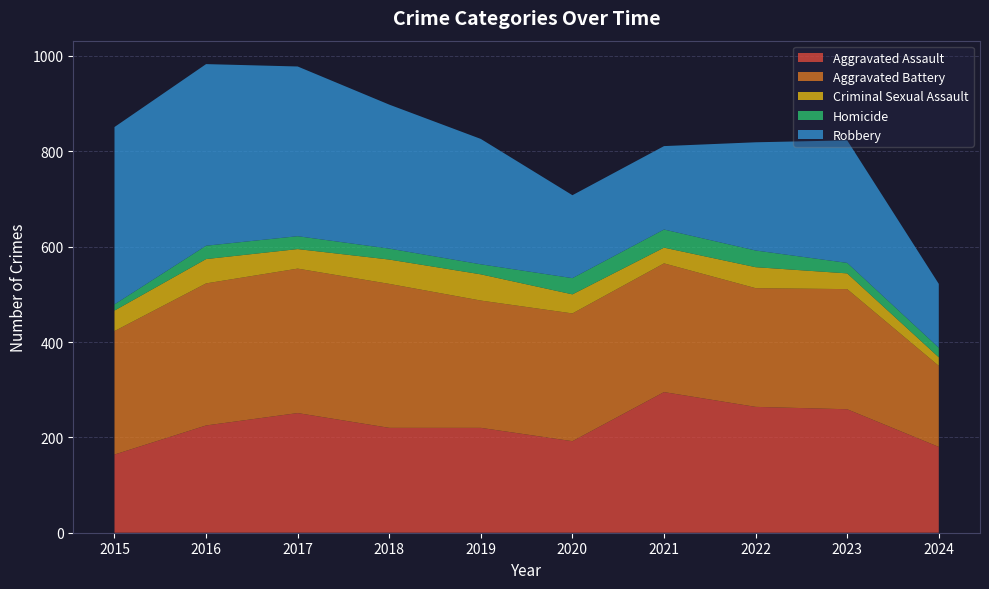

Reading left to right, list all the values displayed in this chart.

Aggravated Assault: 2015=164	2016=225	2017=251	2018=220	2019=220	2020=192	2021=295	2022=264	2023=259	2024=180
Aggravated Battery: 2015=259	2016=298	2017=303	2018=302	2019=267	2020=268	2021=270	2022=249	2023=252	2024=170
Criminal Sexual Assault: 2015=43	2016=51	2017=41	2018=51	2019=55	2020=40	2021=33	2022=44	2023=33	2024=18
Homicide: 2015=13	2016=28	2017=27	2018=23	2019=21	2020=34	2021=38	2022=35	2023=22	2024=20
Robbery: 2015=372	2016=381	2017=356	2018=302	2019=263	2020=174	2021=175	2022=227	2023=257	2024=134